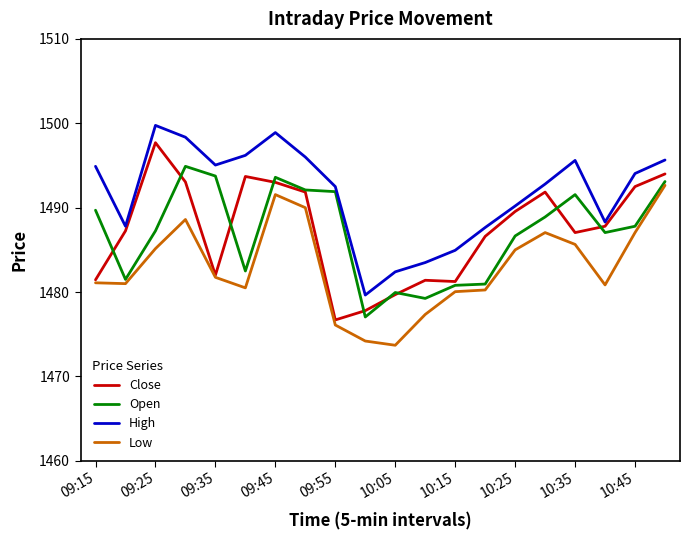

Rank the series by their maximum value, from highest to lowest.

High, Close, Open, Low